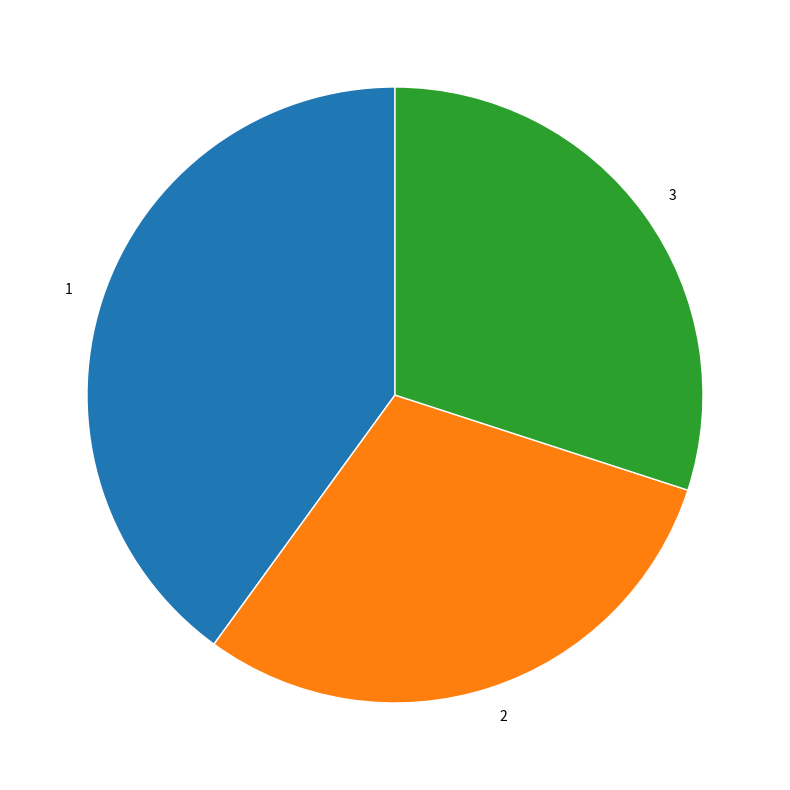

Is the sum of 2 and 1 greater than half?

Yes